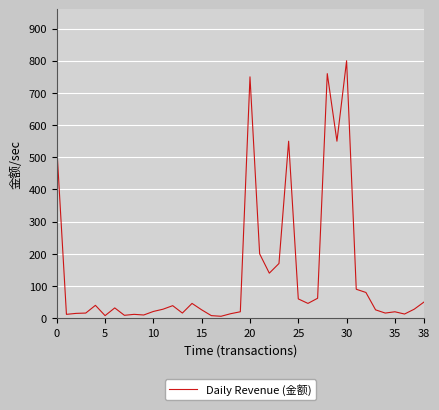

What is the maximum value shown in the chart?

800